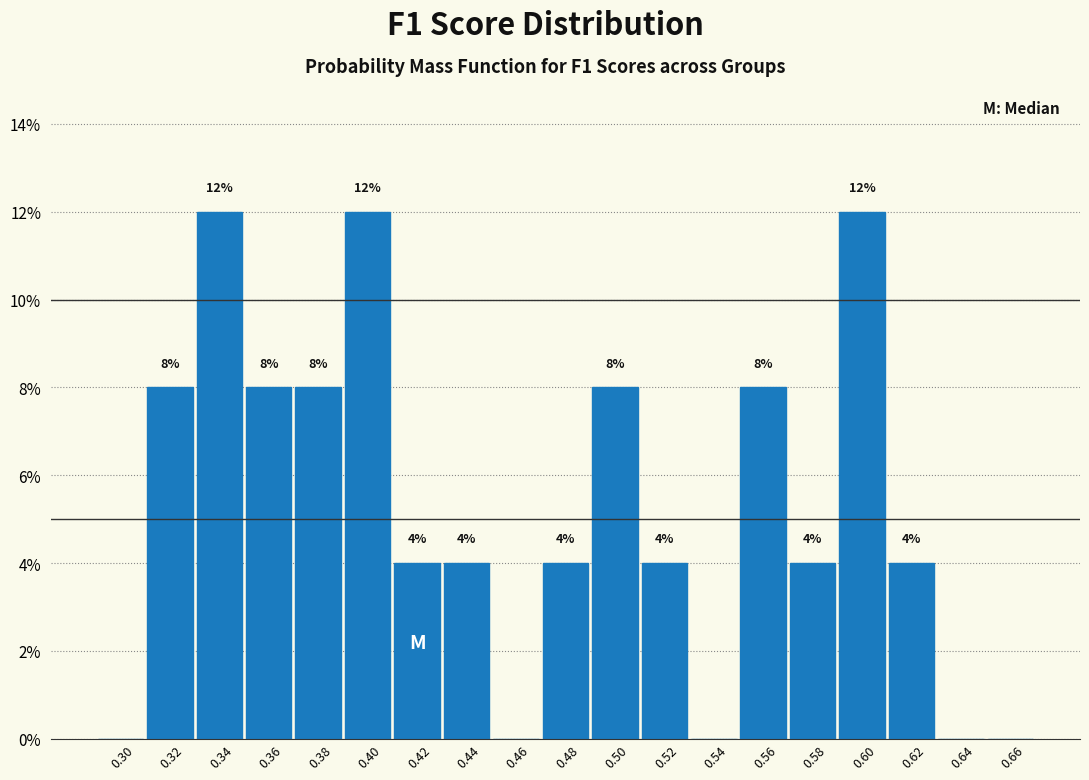

Are the bars horizontal?

No